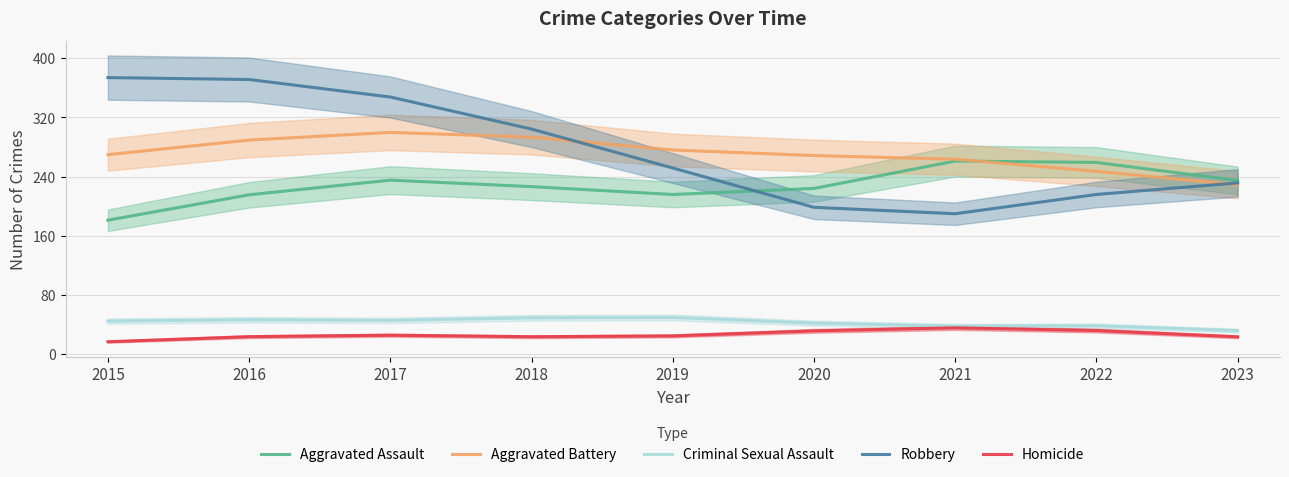

What is the sum of the Robbery values at 2015 and 2020?

572.5